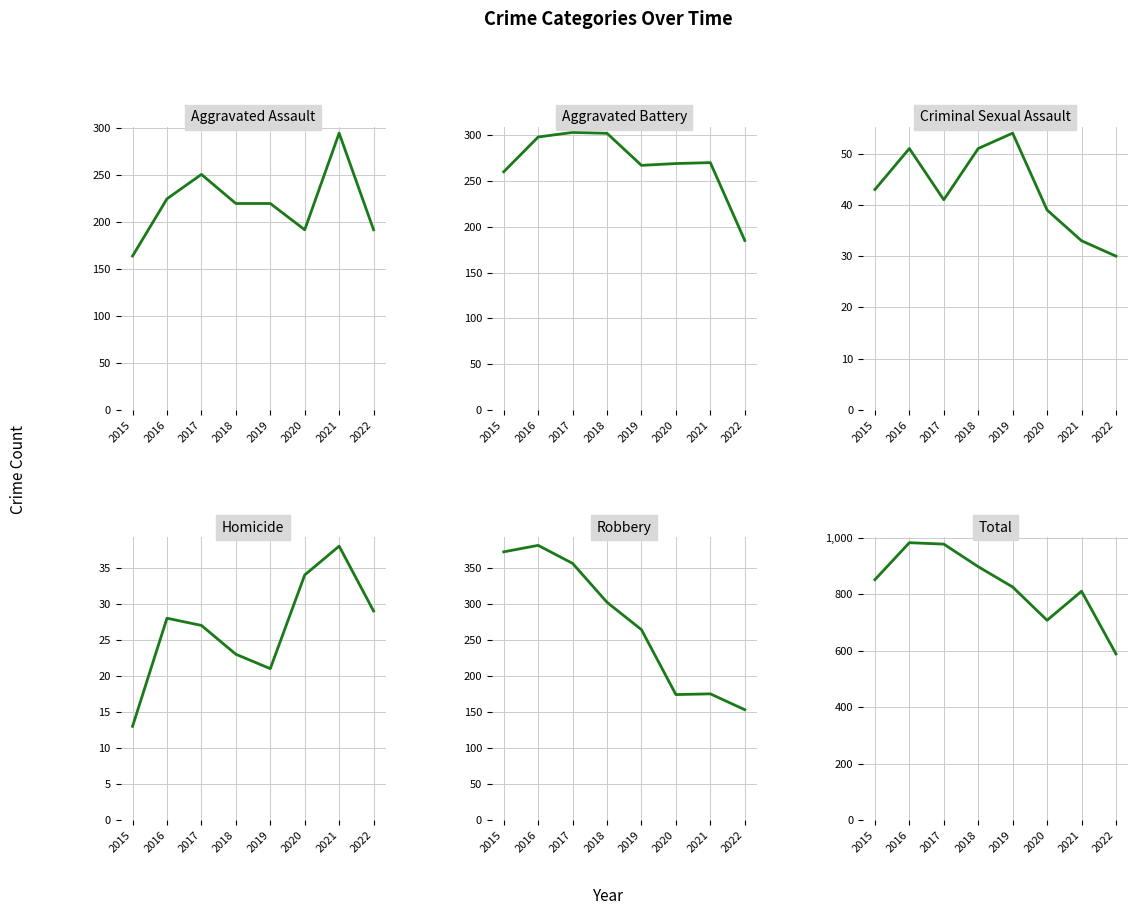

List the series in order of their peak value, highest first.

Total, Robbery, Aggravated Battery, Aggravated Assault, Criminal Sexual Assault, Homicide